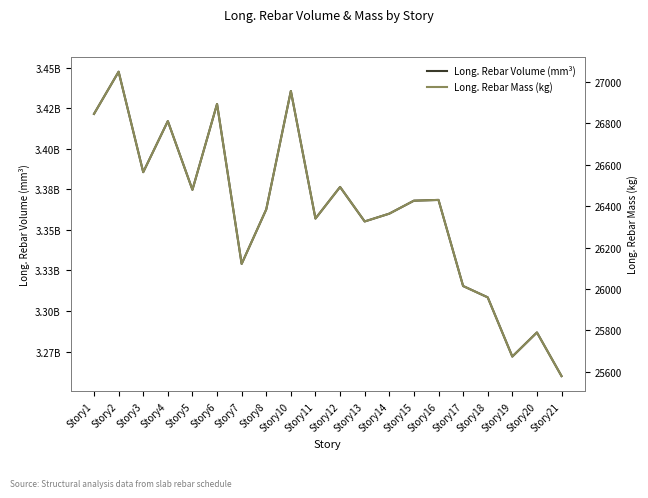

At which category is the sum across all series the highest?

Story2